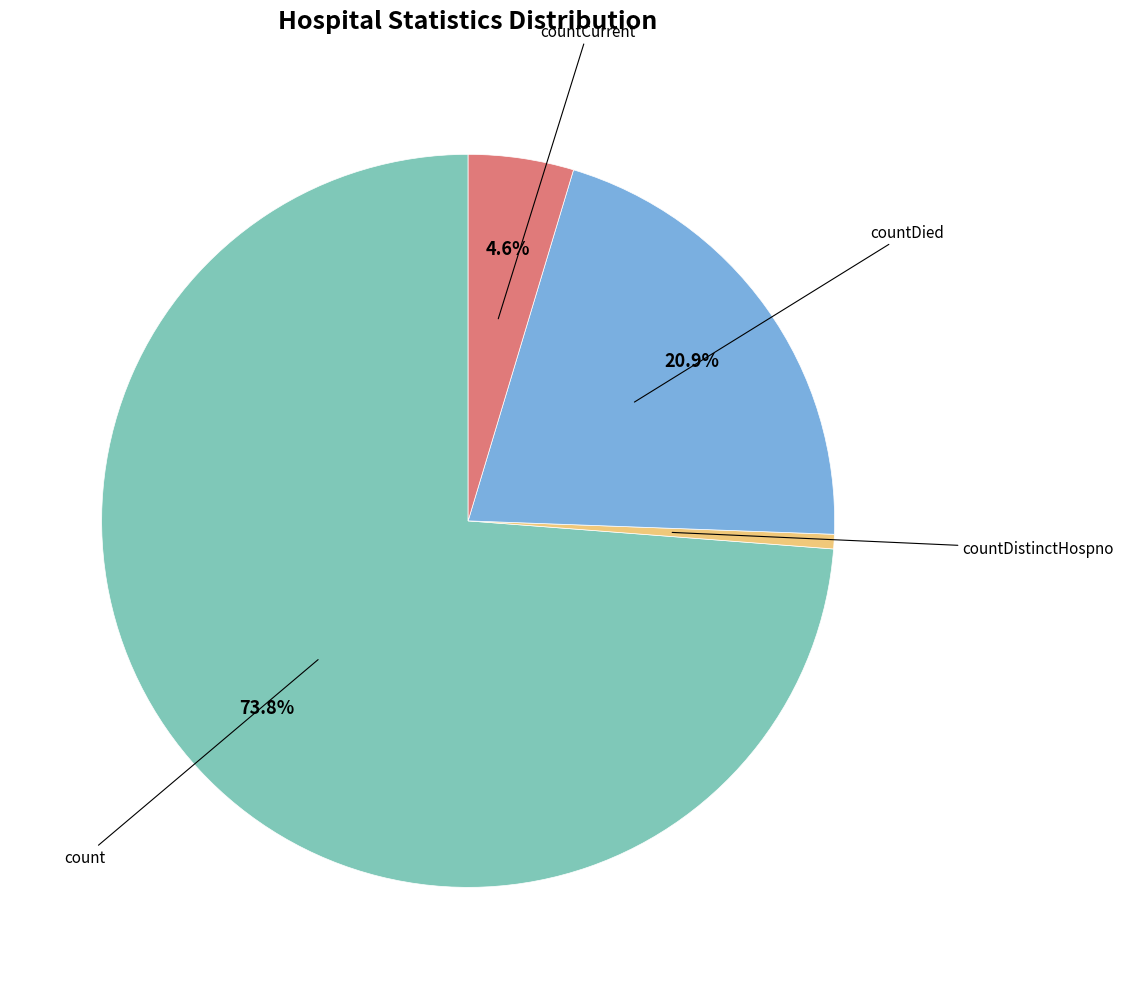

Does any single category account for the majority?

Yes